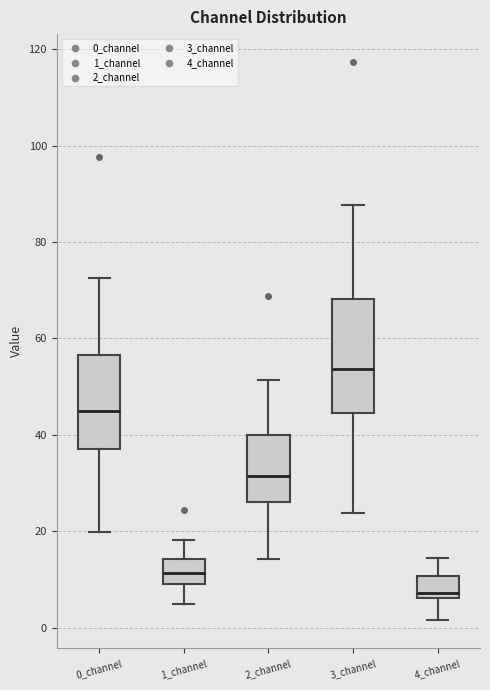

Reading left to right, transcribe this box plot: for each box, give where its median line is, the range the box spans, and where its two whiskers end, as read against the y-axis. The values are not printed on the chart, so give them approximately, as read against the axis.

0_channel: median 44, box 36 to 56, whiskers 20 to 72
1_channel: median 12, box 10 to 14, whiskers 4 to 18
2_channel: median 32, box 26 to 40, whiskers 14 to 52
3_channel: median 54, box 44 to 68, whiskers 24 to 88
4_channel: median 8, box 6 to 10, whiskers 2 to 14